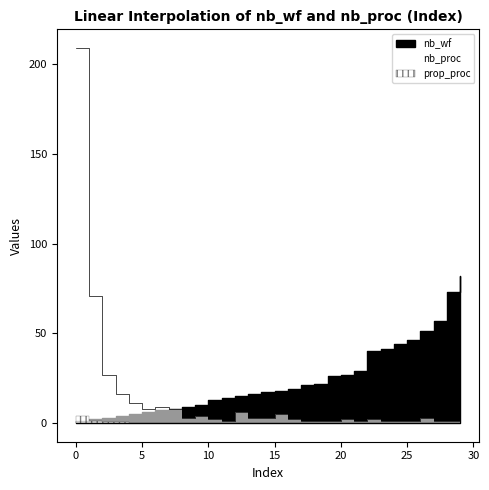

What is the value of the nb_proc point at the 8th from the left?

8.0